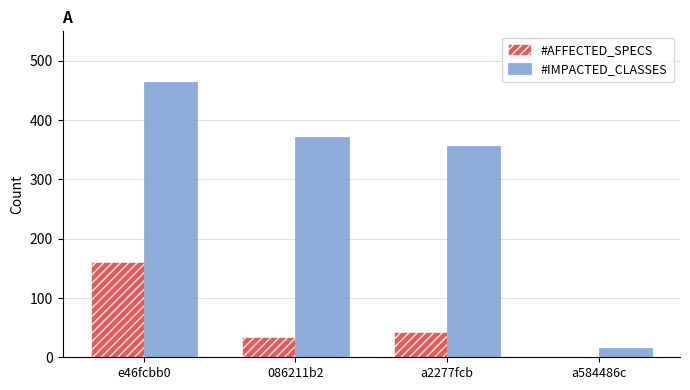

Which series has the largest total across all categories?

#IMPACTED_CLASSES